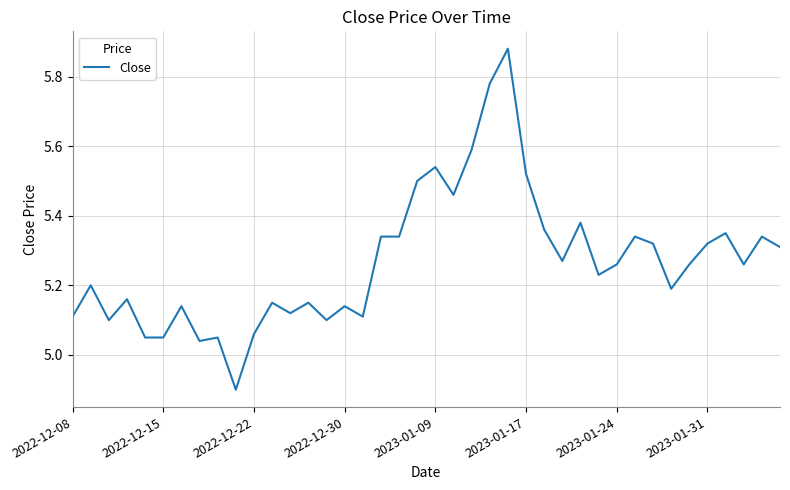

What is the minimum value shown in the chart?

4.9